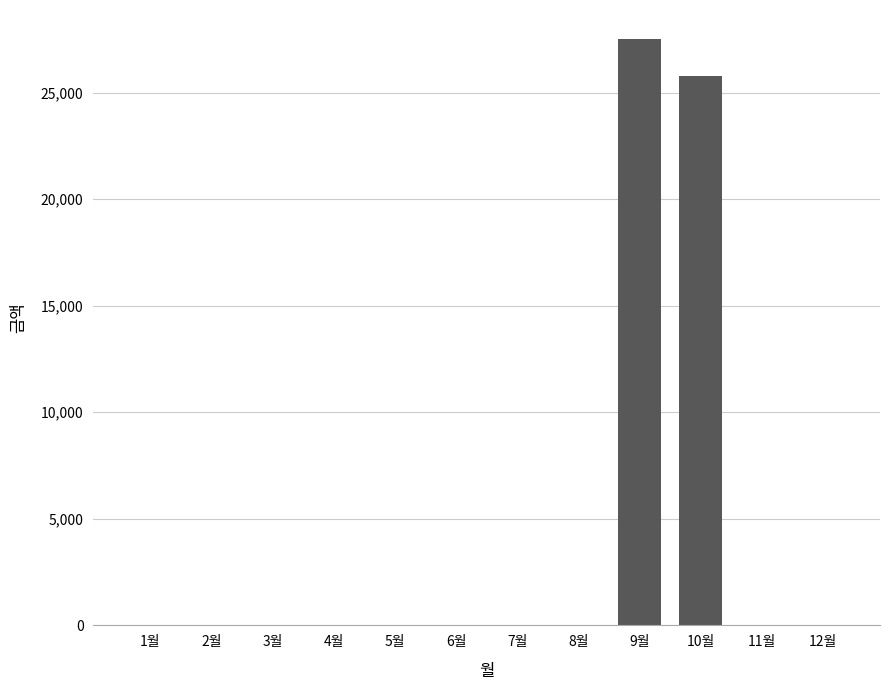

What is the greatest value displayed?

27500